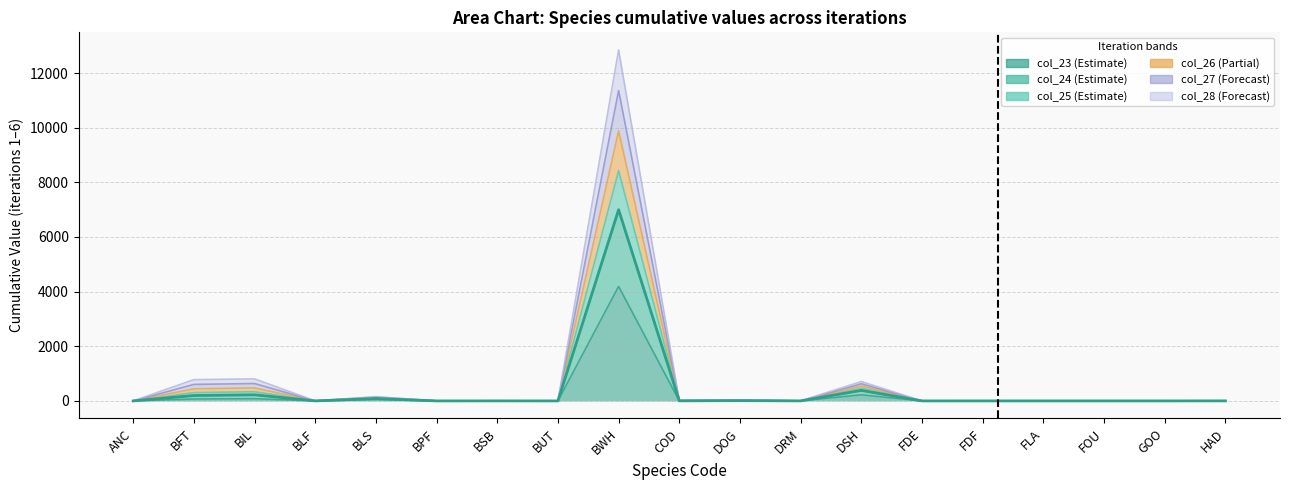

At which label is col_26 closest to 4214?

DSH